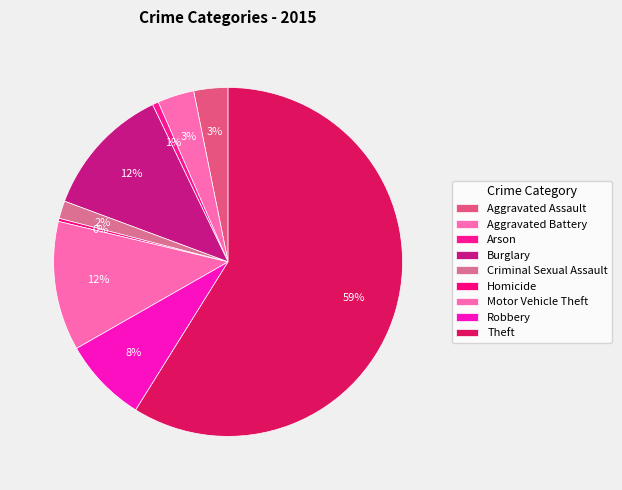

How many segments does this pie chart have?

9